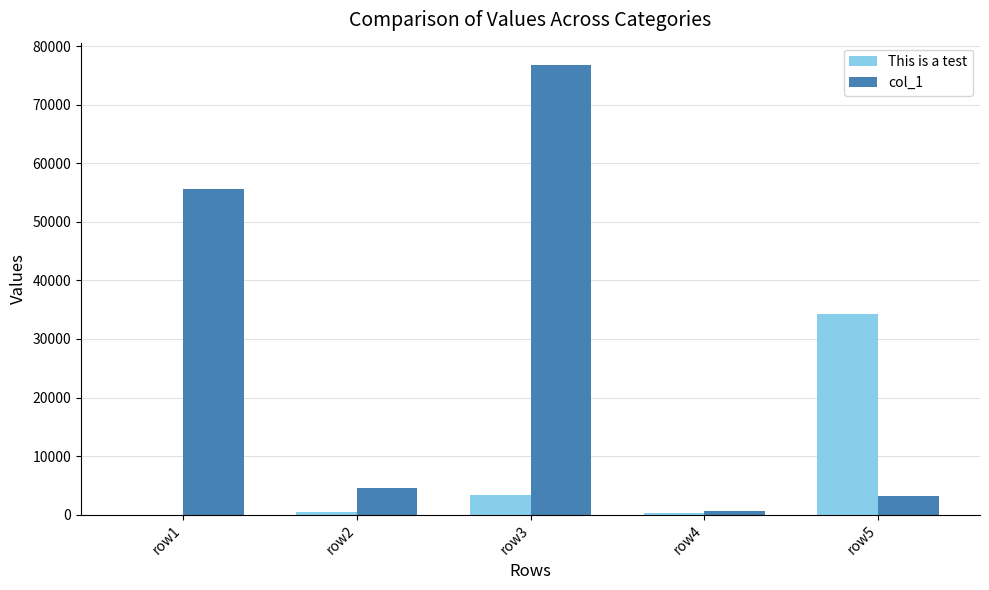

What is the maximum value for This is a test?

34343